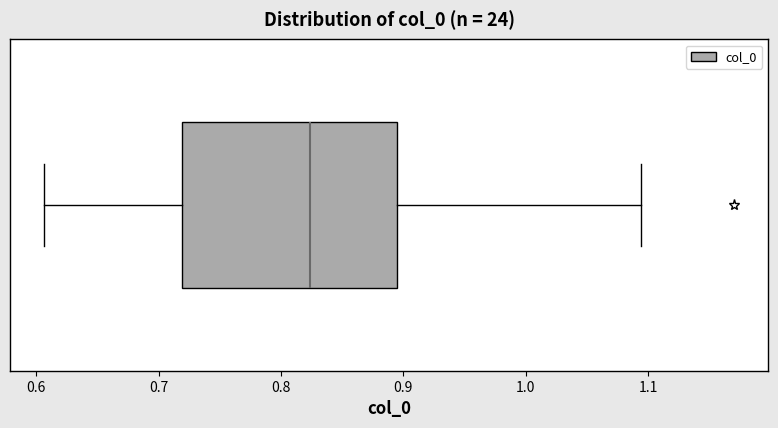

Read this box plot against the x-axis: the position of the median line, the range covered by the box, and the ends of both whiskers. The values are not printed on the chart, so give them approximately, as read against the axis.

median 0.82, box 0.72 to 0.90, whiskers 0.61 to 1.09